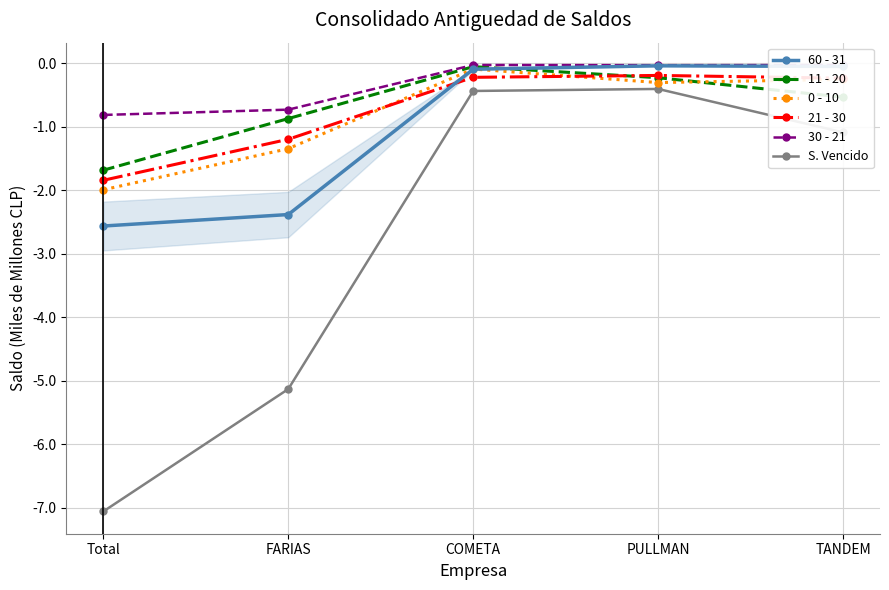

Which series has the widest spread of values?

S. Vencido